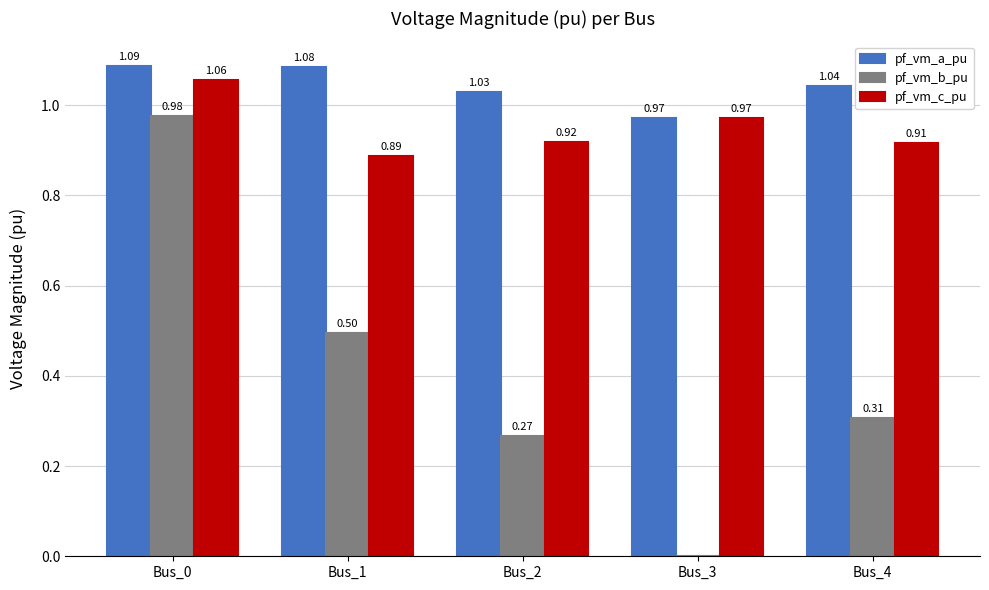

Between Bus_0 and Bus_3, which series saw the biggest shift?

pf_vm_b_pu